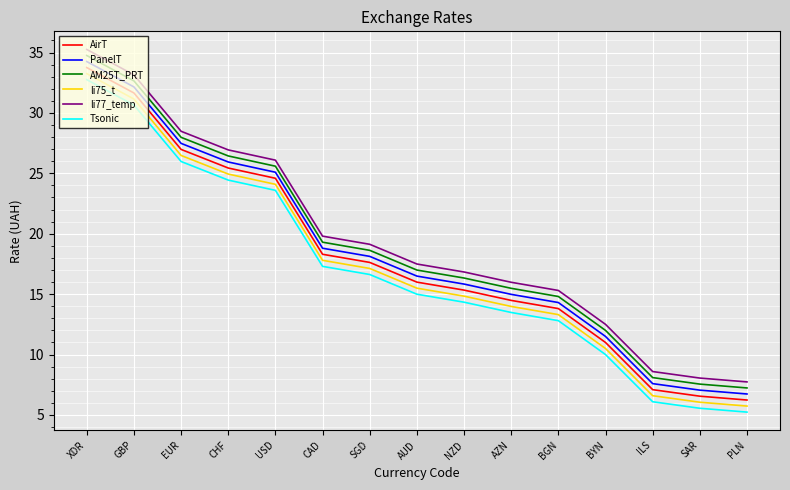

What is the spread (max minus min) of values at SGD?

2.5